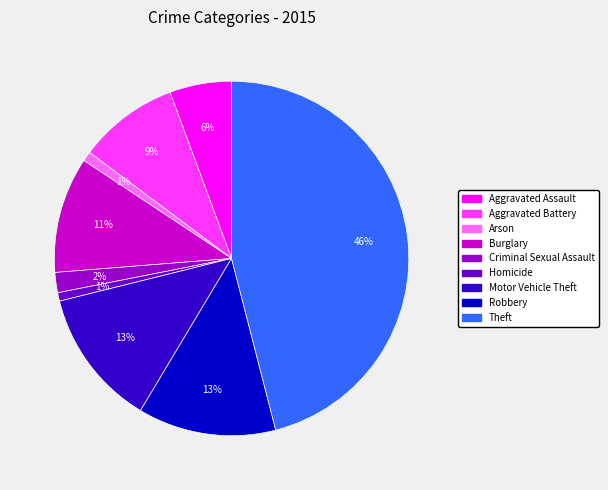

Is the sum of Aggravated Assault and Theft greater than half?

Yes